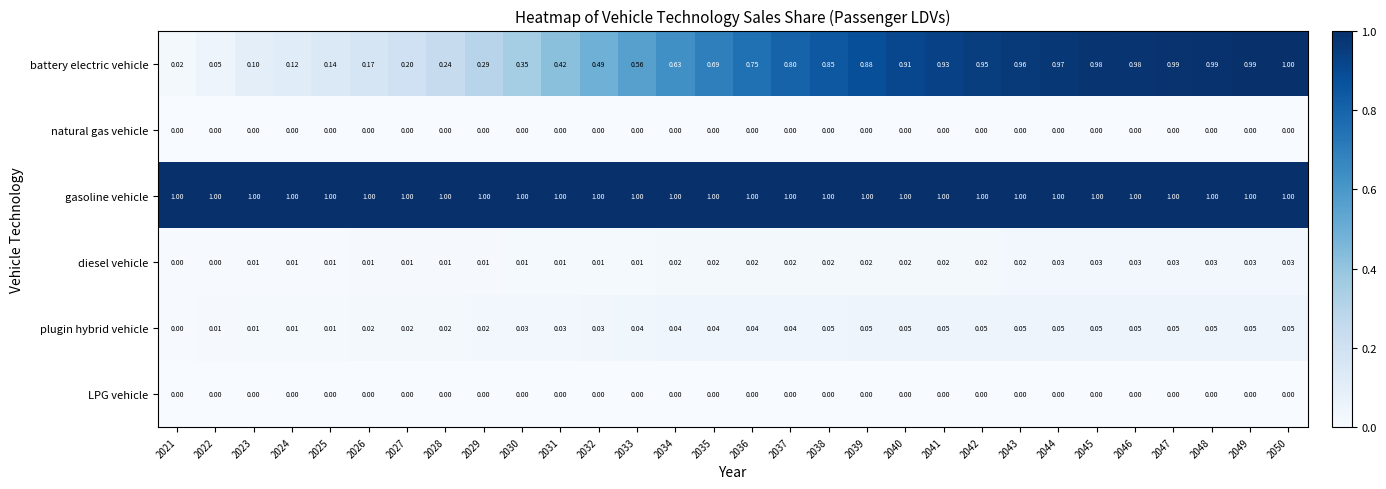

What is the greatest value displayed?

1.0